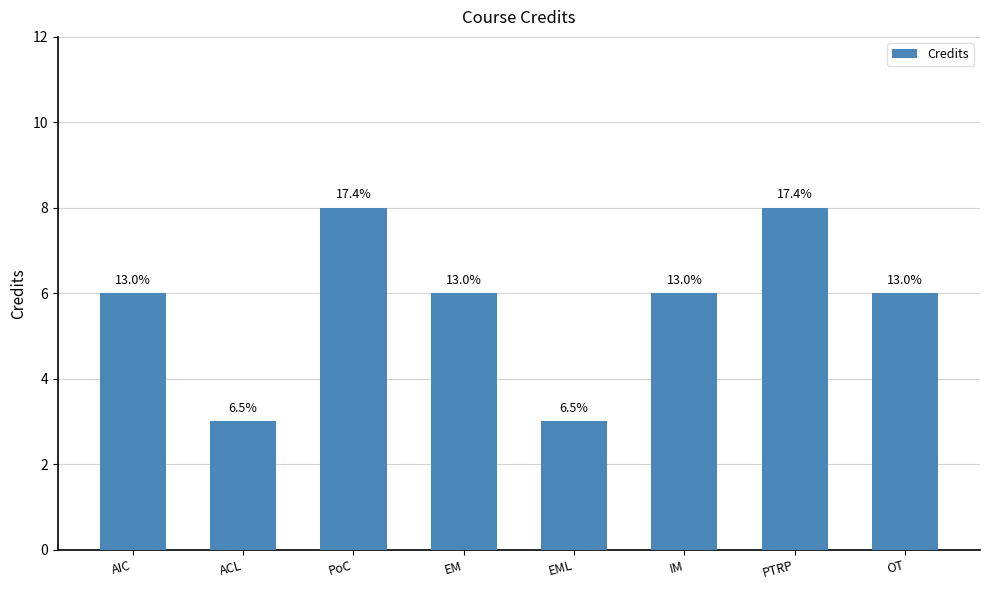

What is the value of the 1st bar from the left?

6